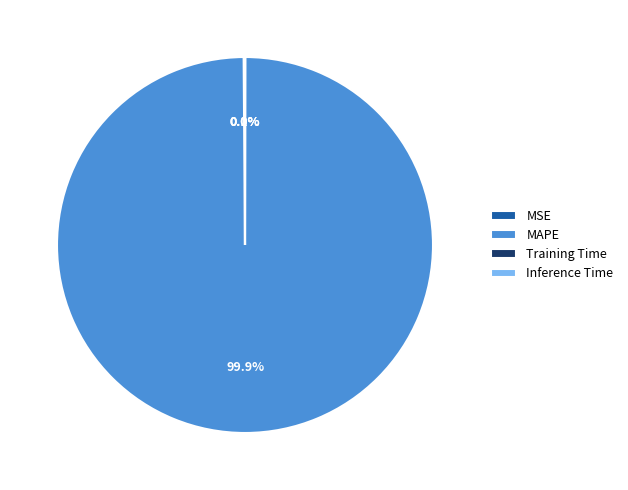

Which category accounts for the majority?

MAPE